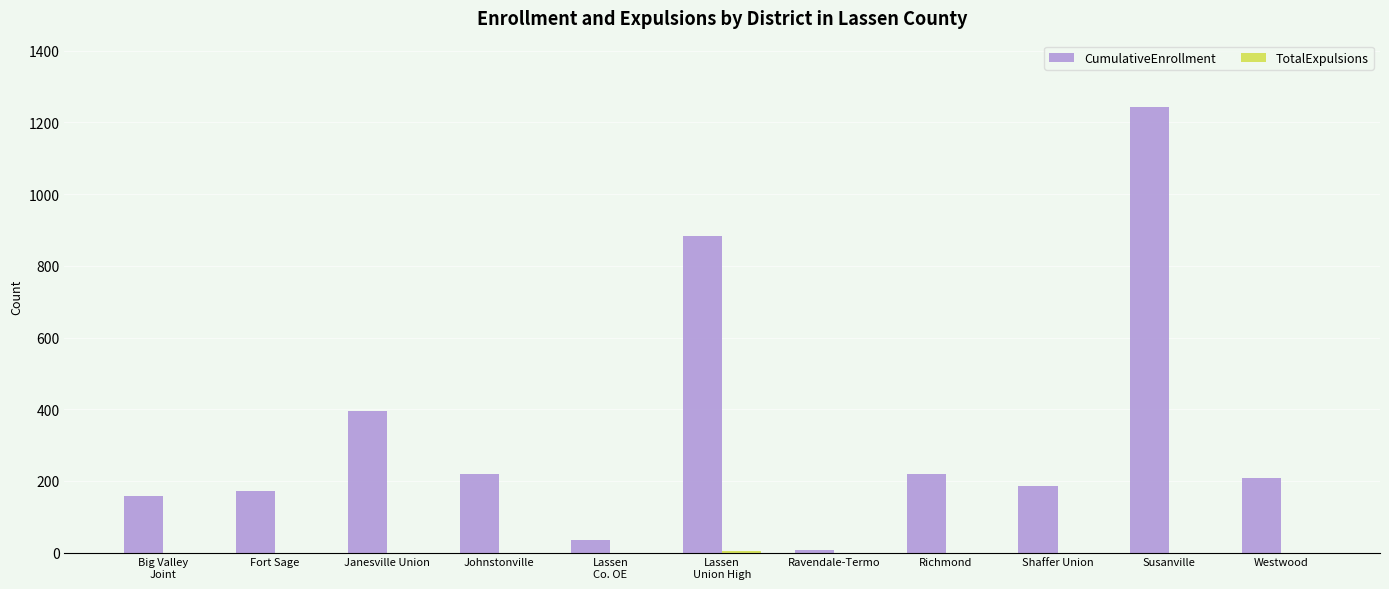

The CumulativeEnrollment series shows 171 at Fort Sage. True or false?

True